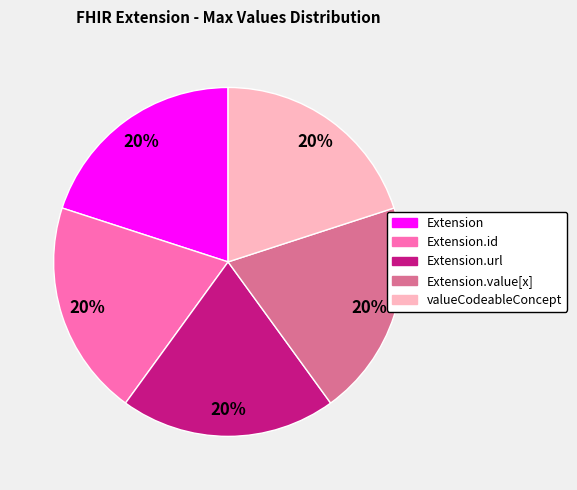

How many segments does this pie chart have?

5